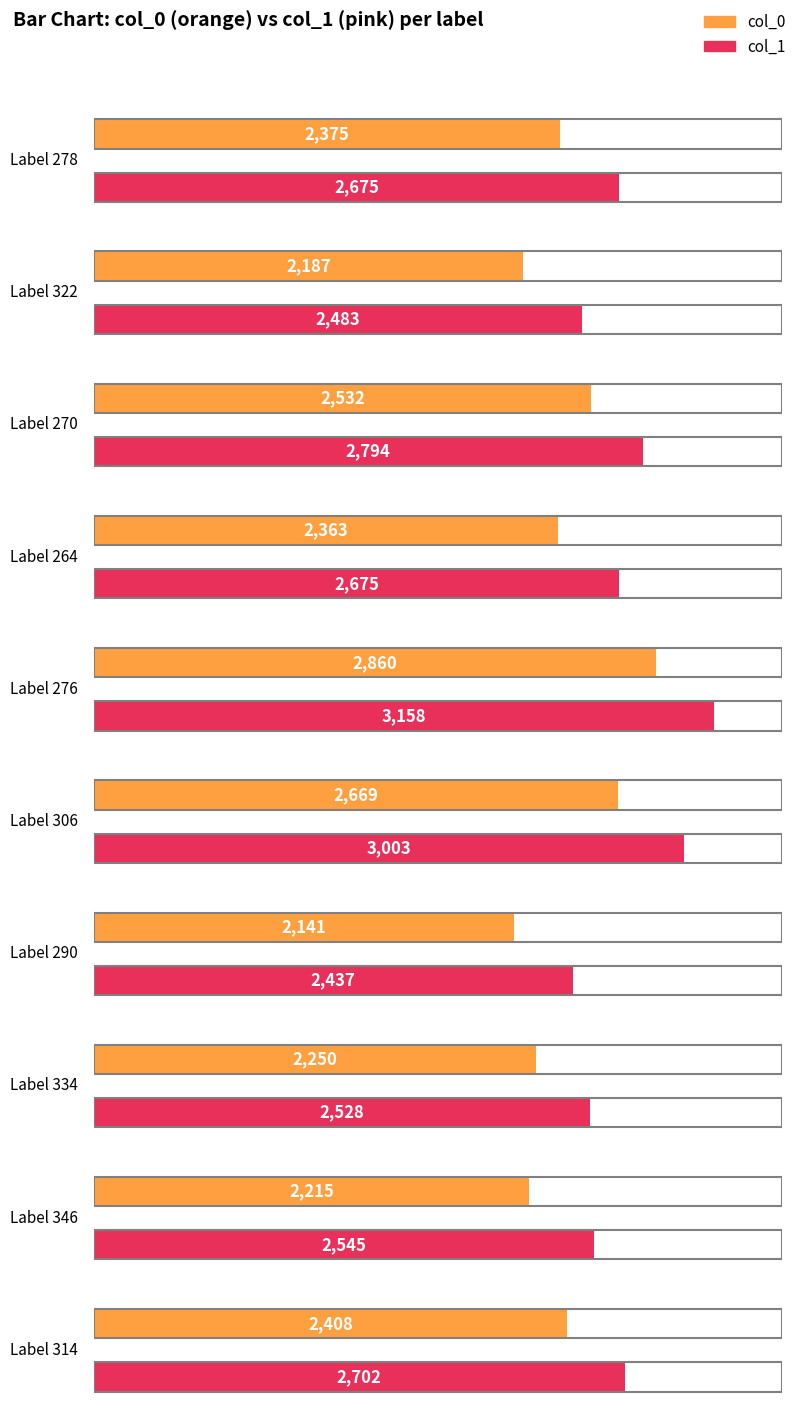

What is the value of the col_1 bar at the 4th from the left?

2675